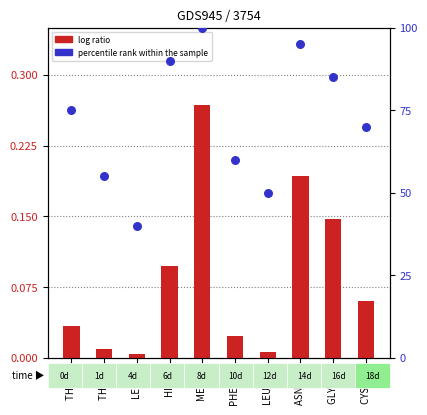

Which series has the widest spread of Y values?

percentile rank within the sample